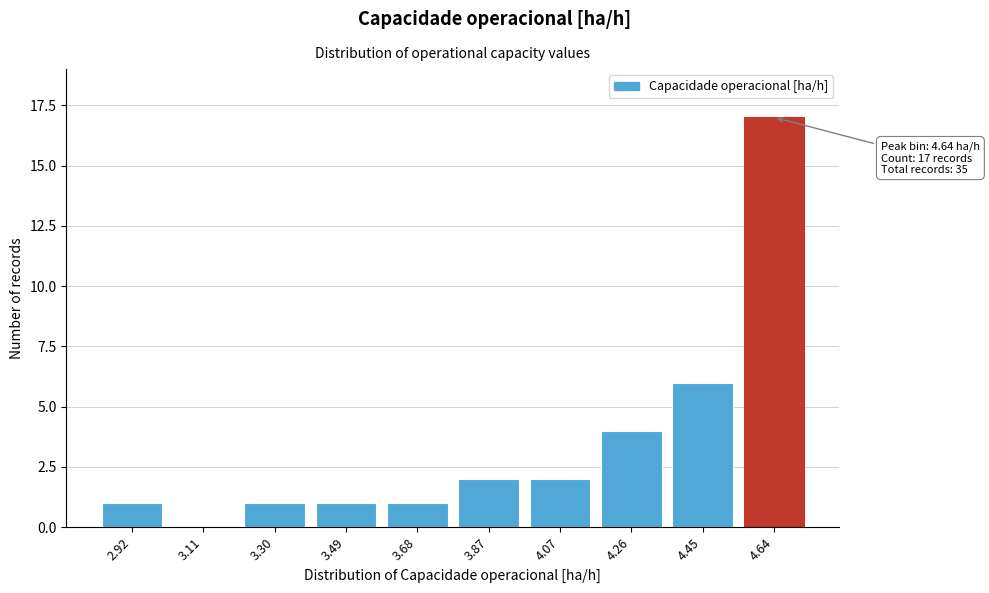

Reading left to right, list all the values displayed in this chart.

2.92=1	3.11=0	3.30=1	3.49=1	3.68=1	3.87=2	4.07=2	4.26=4	4.45=6	4.64=17